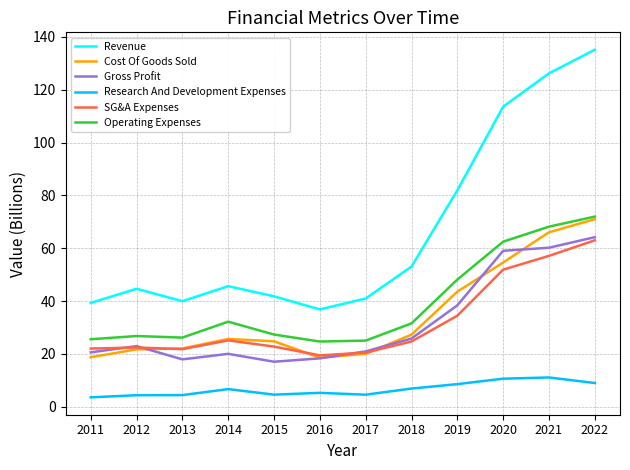

Which category has the highest value across all series?

2022